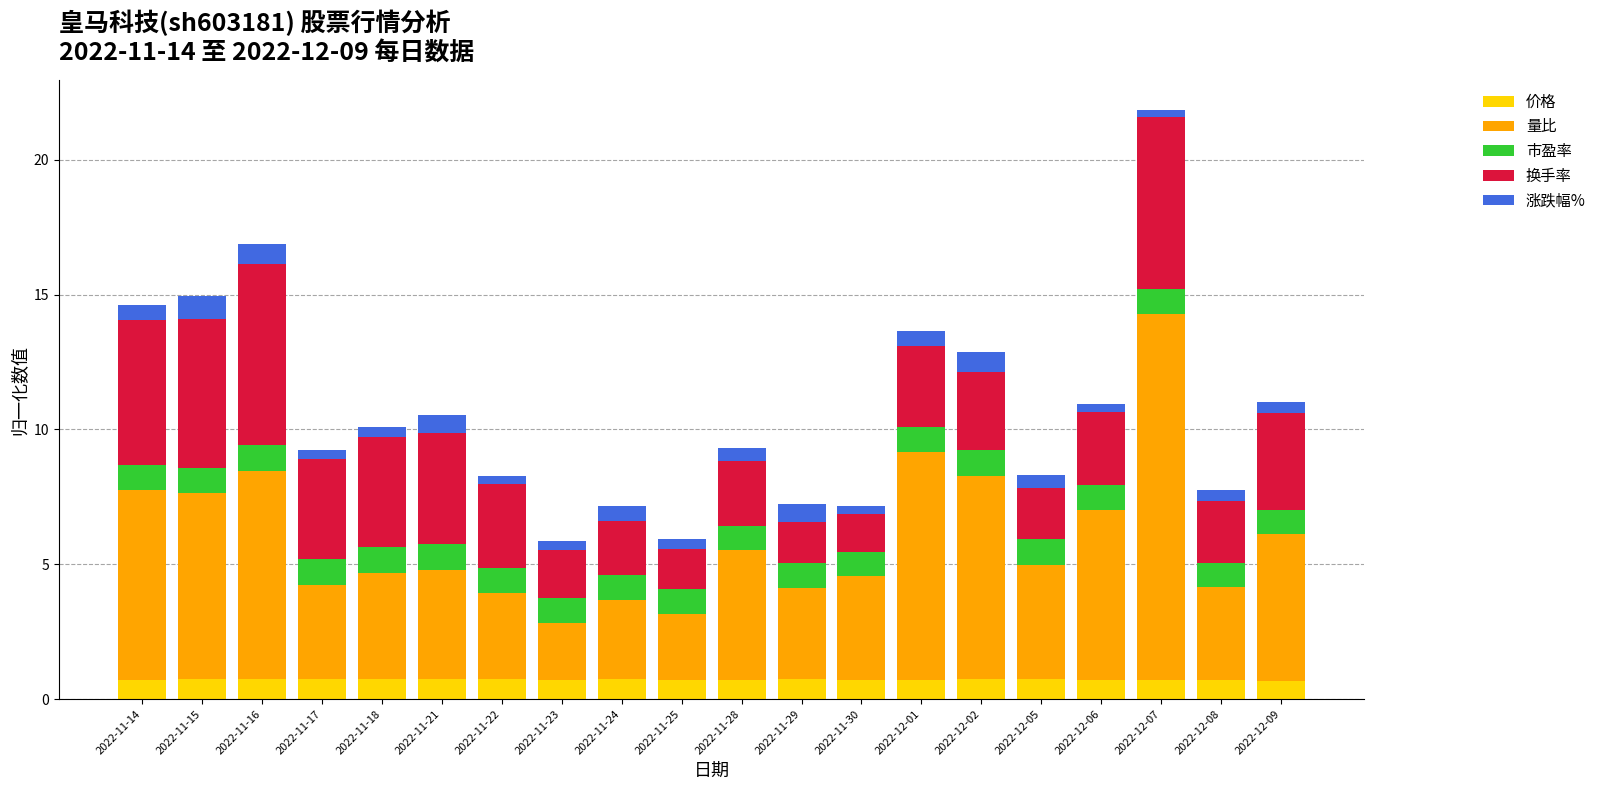

What is the sum of all 价格 values?

14.5